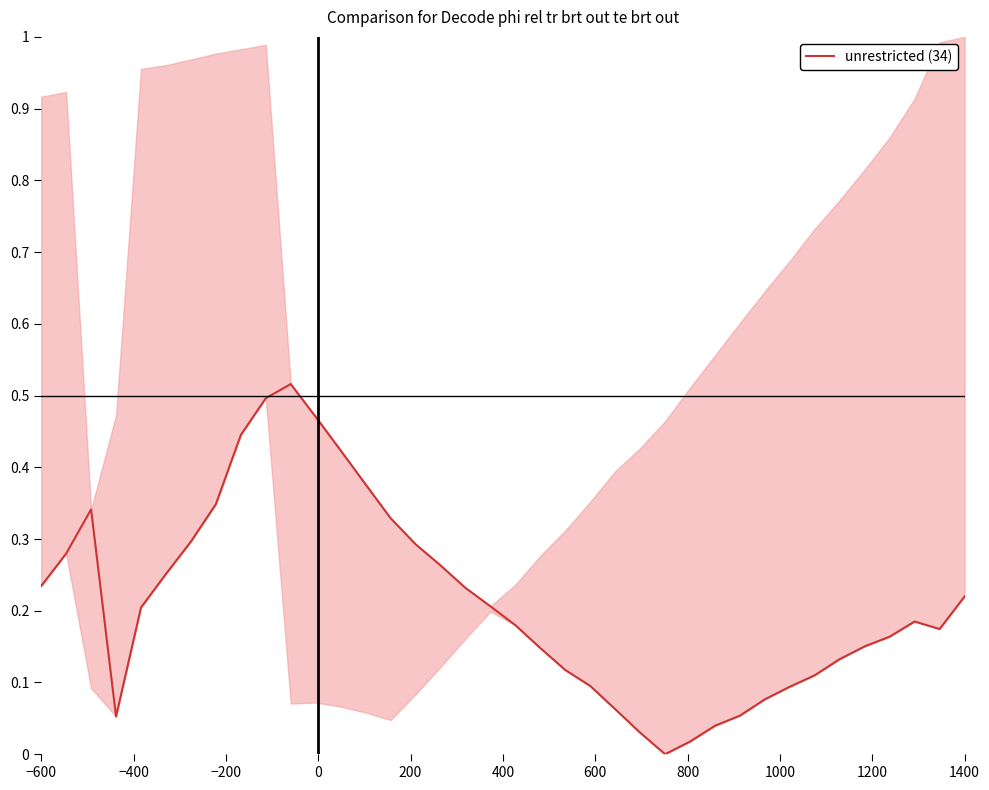

The value at 800 is 0.2. True or false?

False